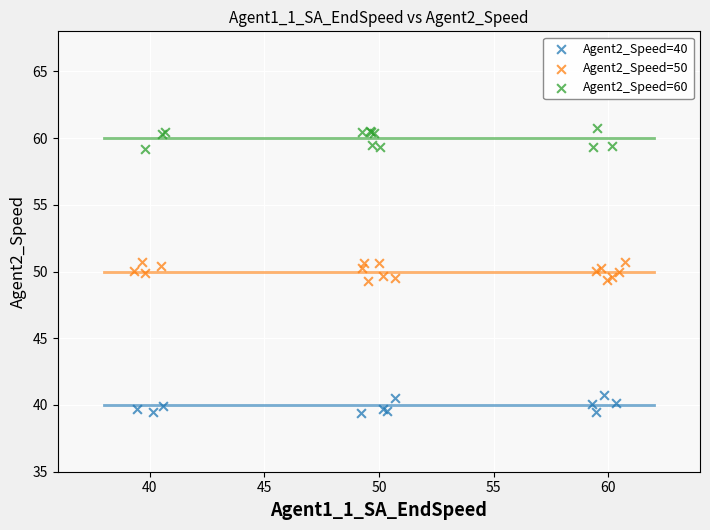

Which series reaches the minimum Y coordinate?

Agent2_Speed=40